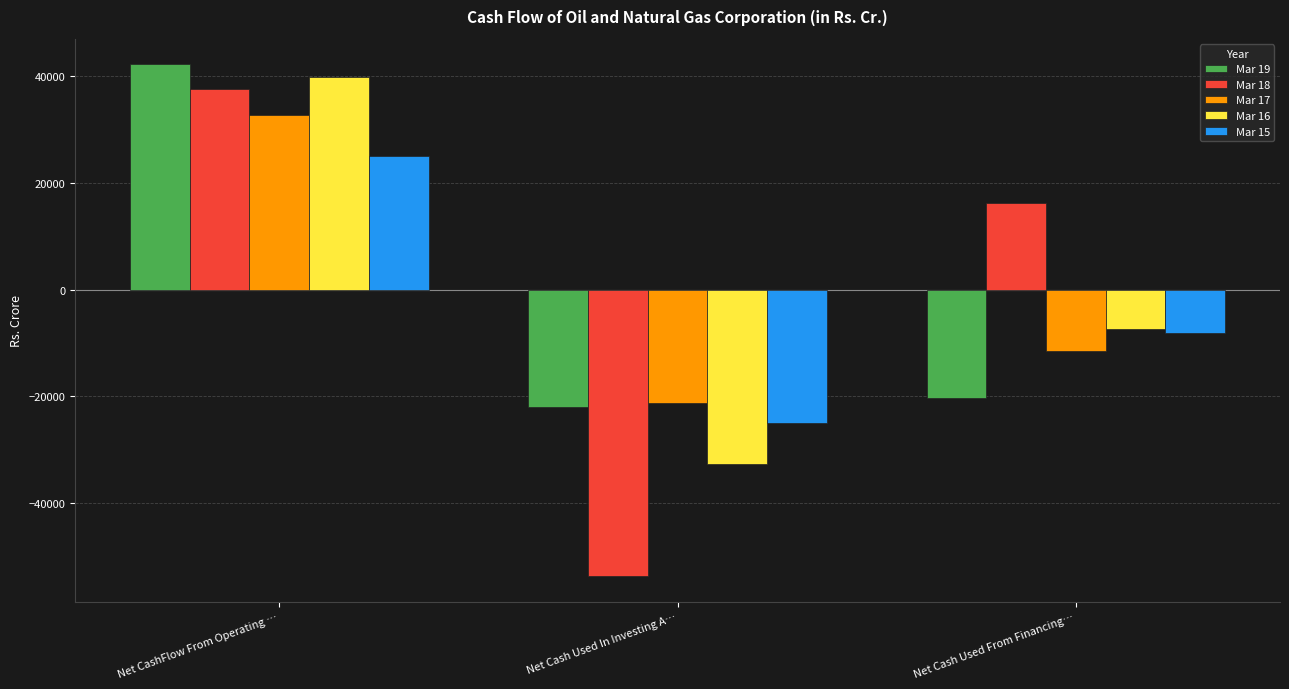

Is the value of Mar 16 at Net Cash Used From Financing… greater than the value of Mar 17 at Net CashFlow From Operating …?

No